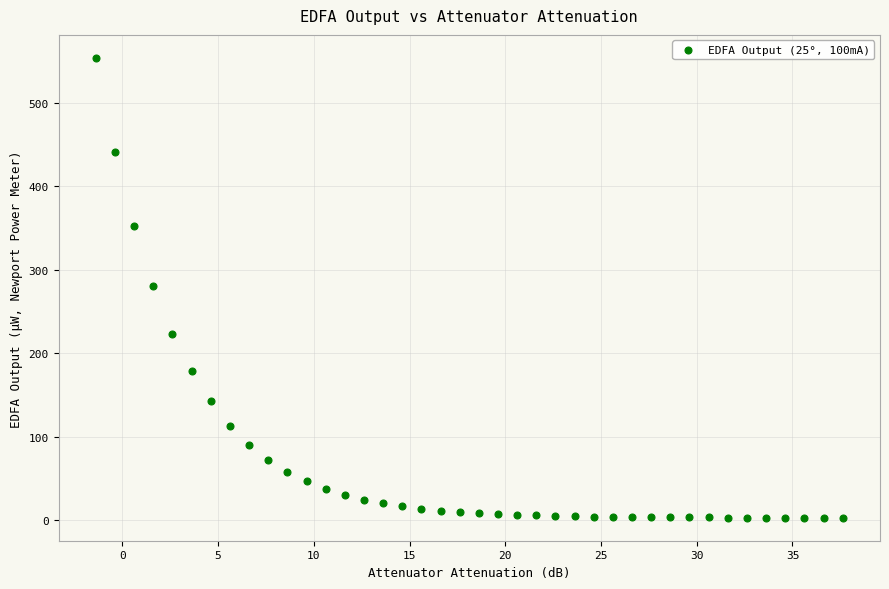

What is the range of Y values (max minus min)?

551.3